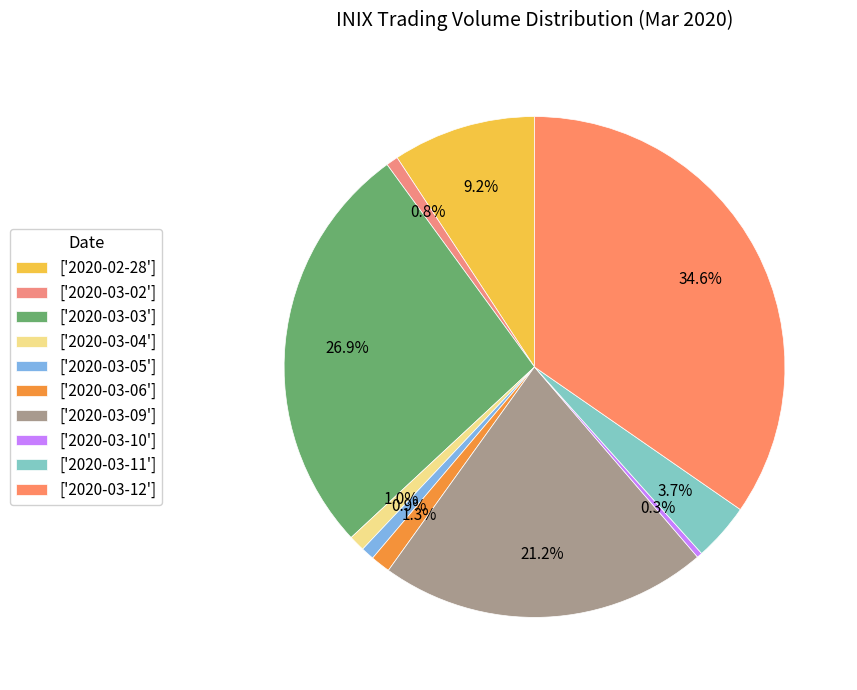

Count the number of slices in the pie.

10